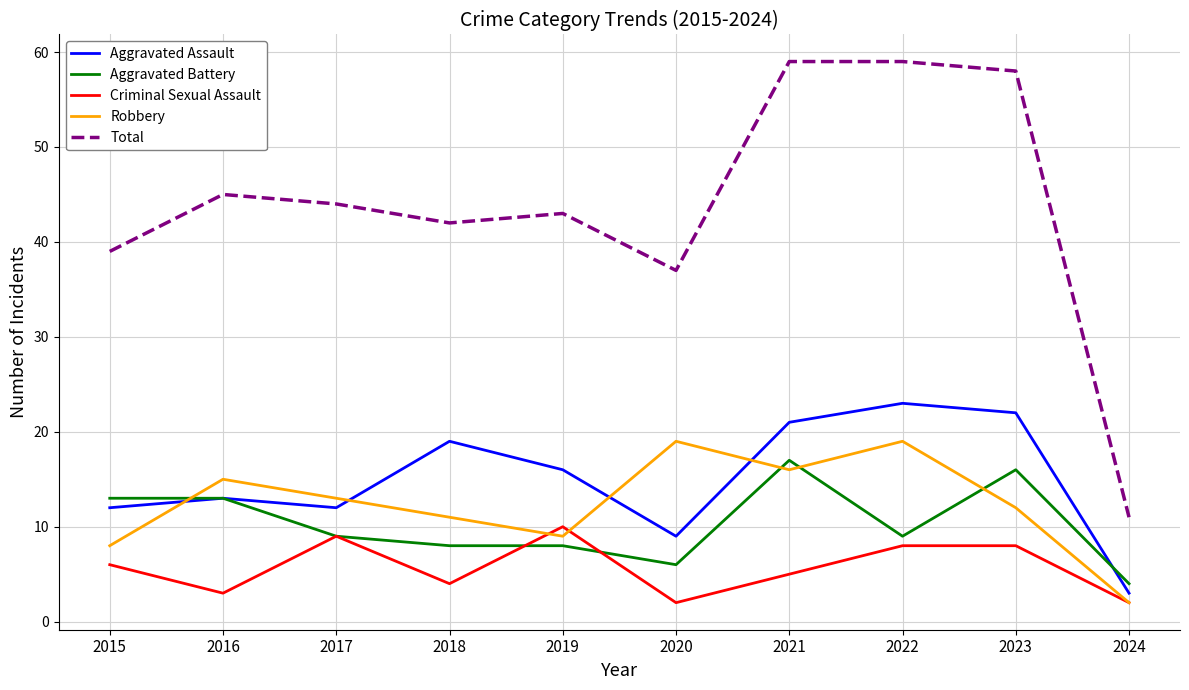

What is the average value of the Aggravated Battery series?

10